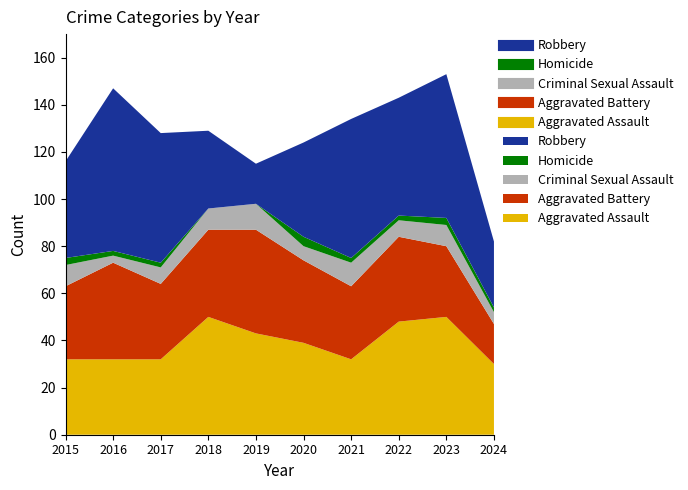

How many interior local peaks does the Homicide series have?

2